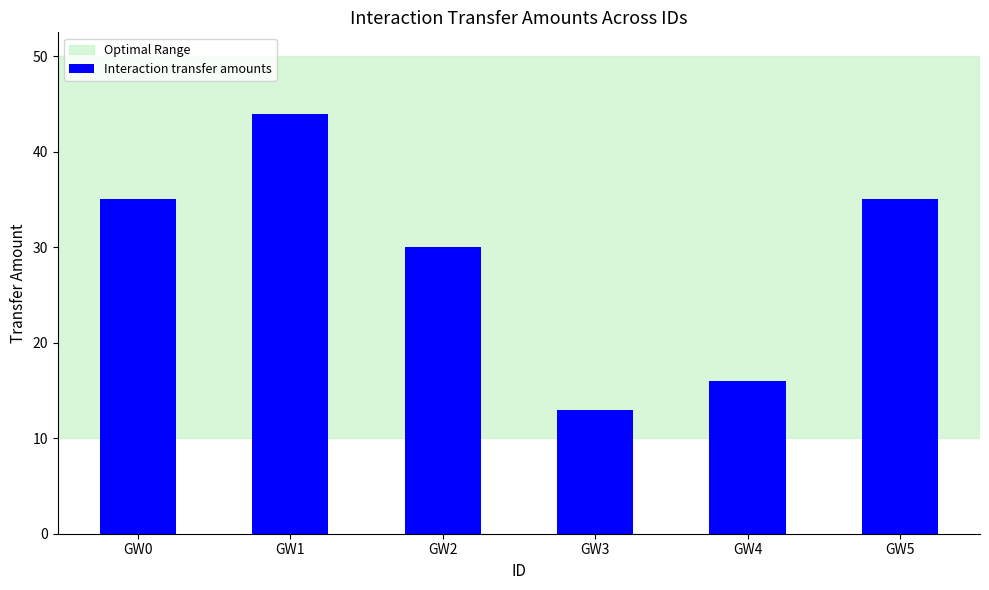

What is the smallest value displayed?

13